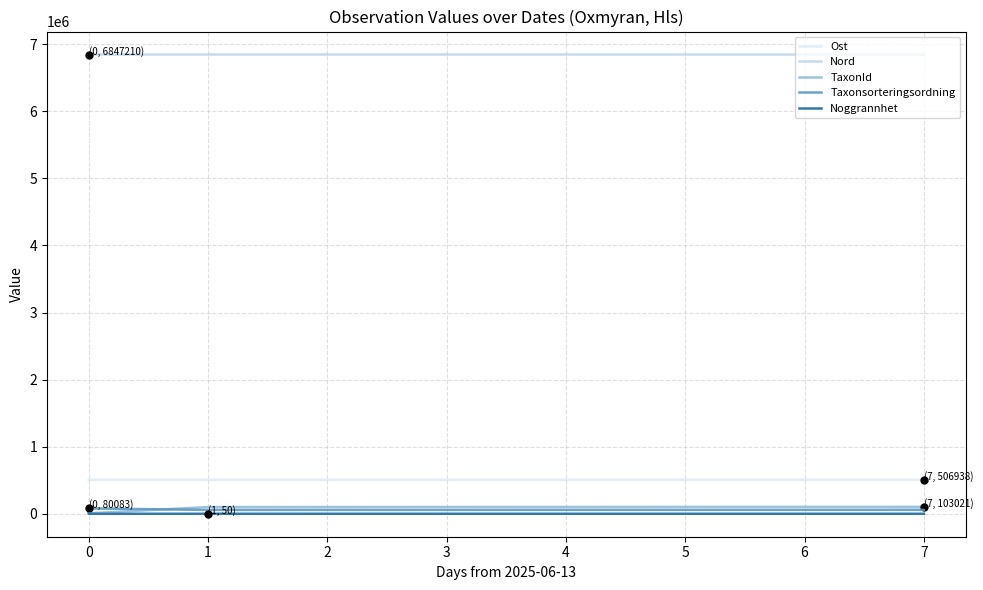

Which has a higher value, 7 or 0?

7